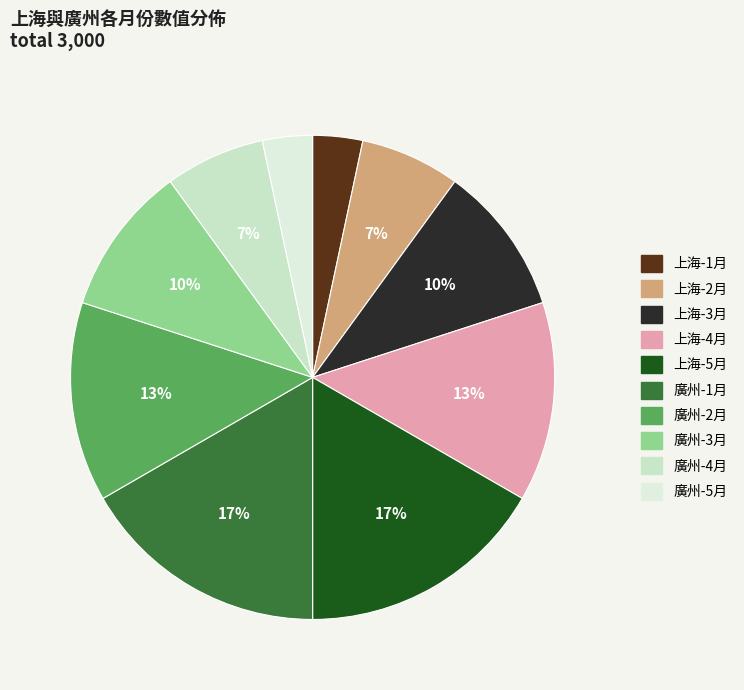

Rank the categories by value from highest to lowest.

上海-5月, 廣州-1月, 上海-4月, 廣州-2月, 上海-3月, 廣州-3月, 上海-2月, 廣州-4月, 上海-1月, 廣州-5月